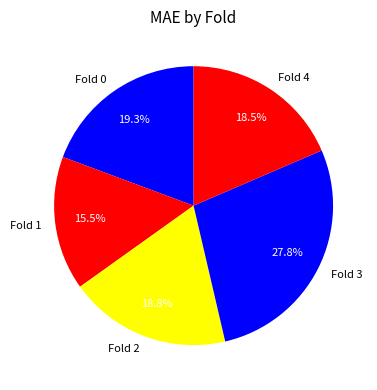

Does any single category account for the majority?

No